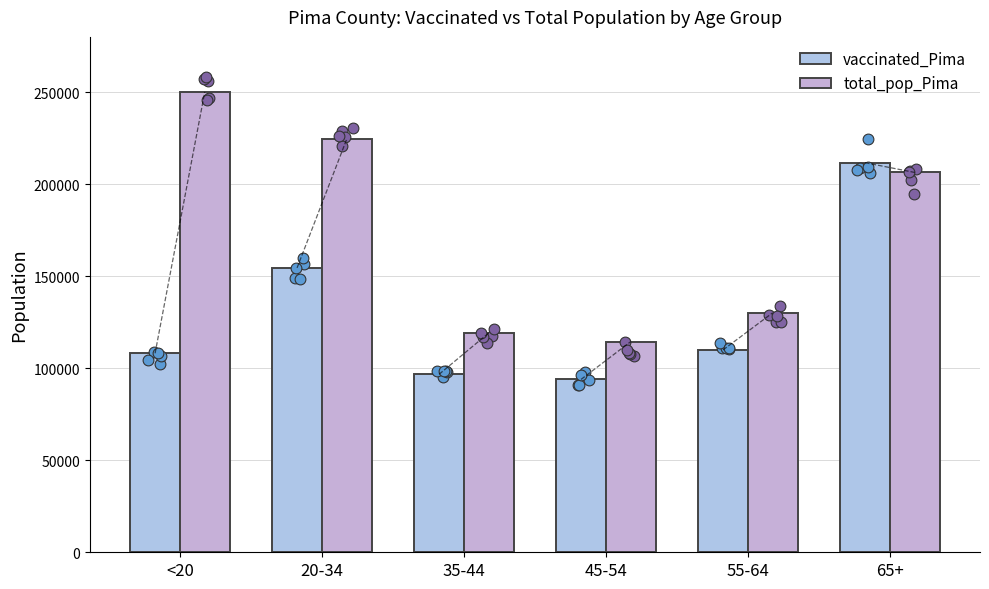

What are all the series names shown in the legend?

vaccinated_Pima, total_pop_Pima